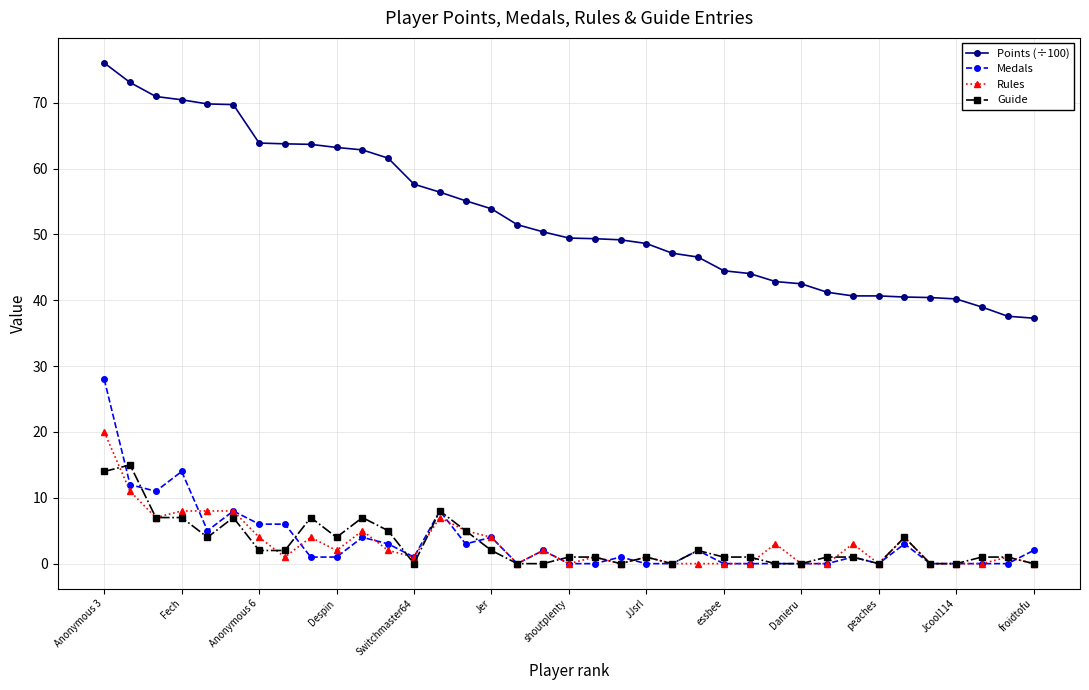

Which series has the largest range (max minus min)?

Points (÷100)